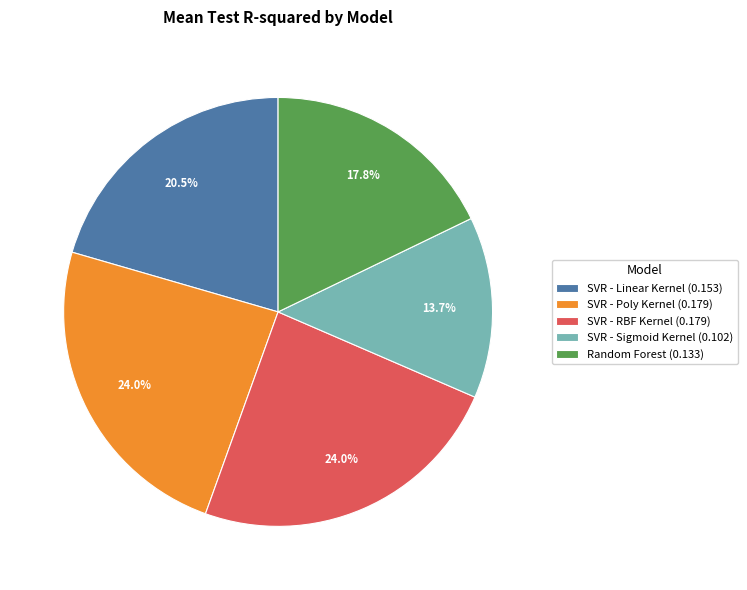

Between SVR - Poly Kernel (0.179) and Random Forest (0.133), which is larger?

SVR - Poly Kernel (0.179)